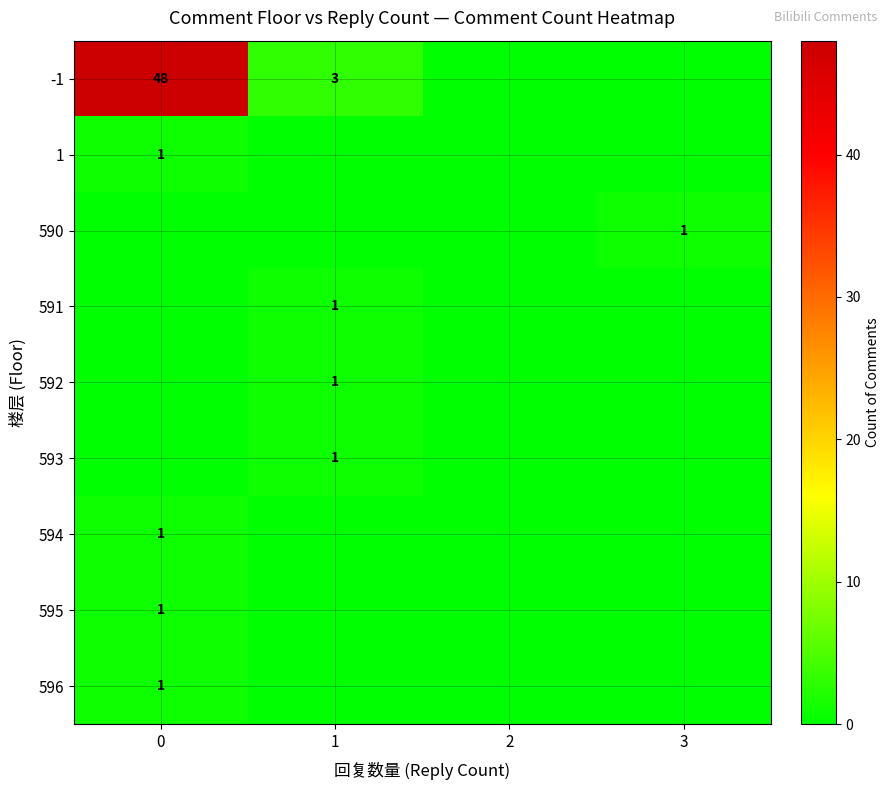

True or false: 593 has a value of 0 at 1.

False